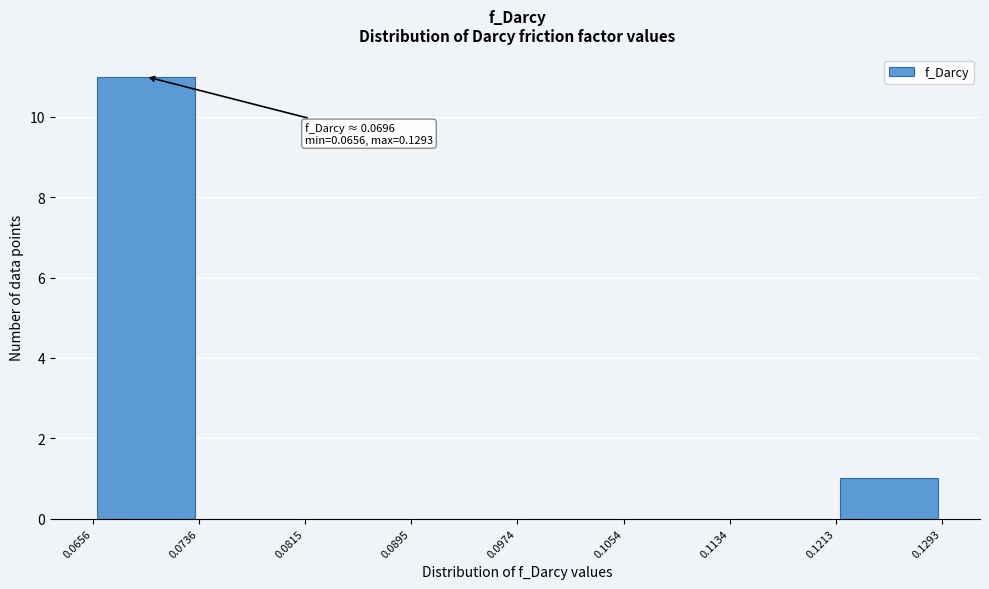

Which range on the x-axis has the tallest bar?

0.0656 to 0.0736